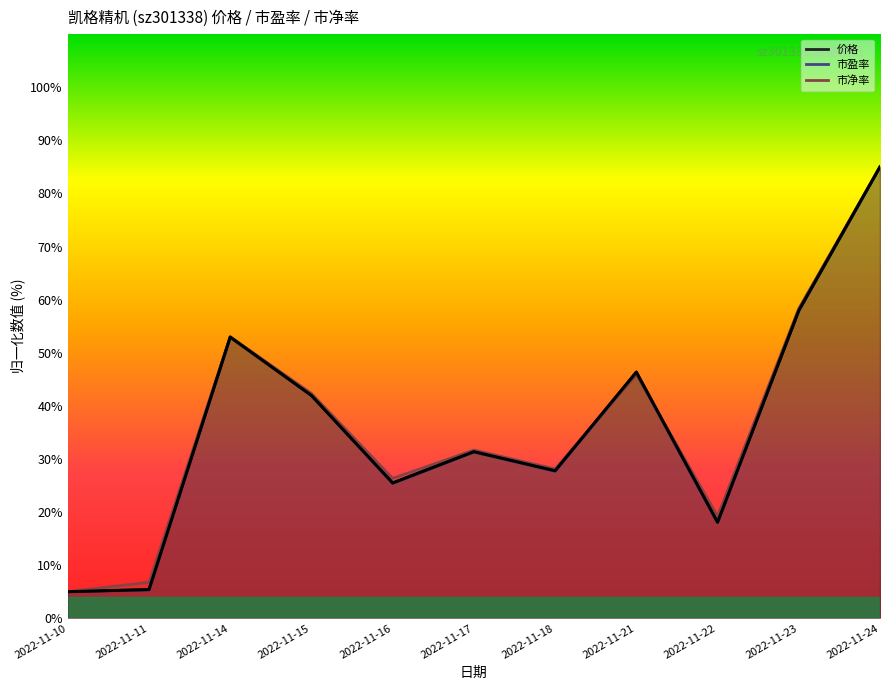

What is the difference between the highest and lowest values at 2022-11-11?

1.4